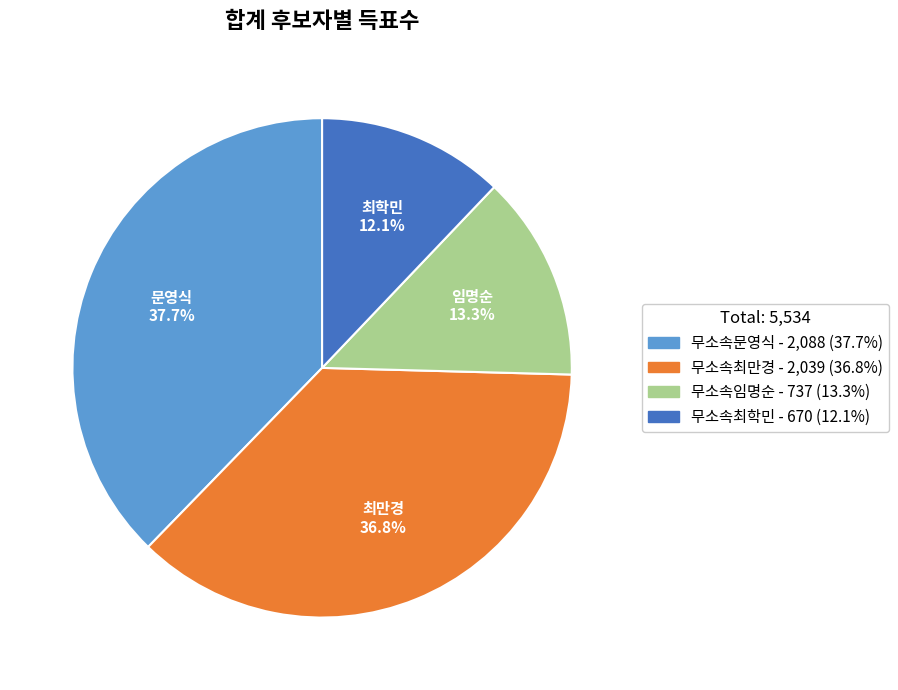

Does 무소속임명순 account for over 50% of the chart?

No